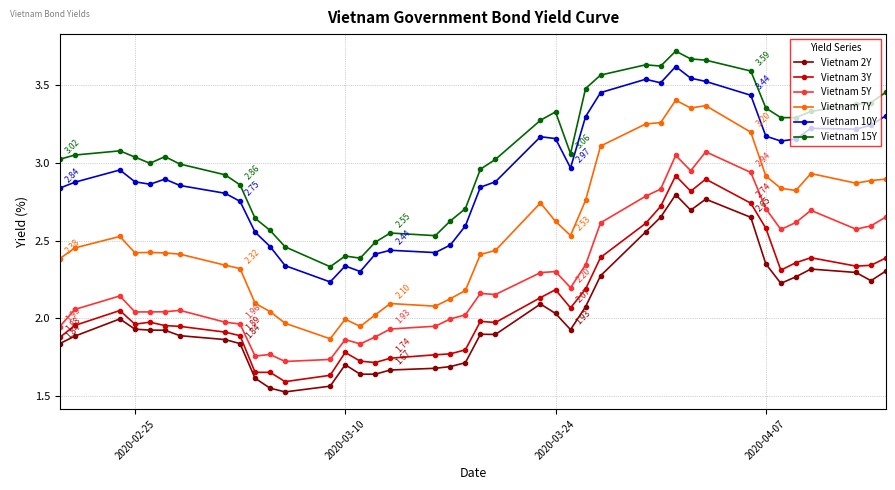

What is the difference between the maximum and second lowest values in the Vietnam 2Y series?

1.2